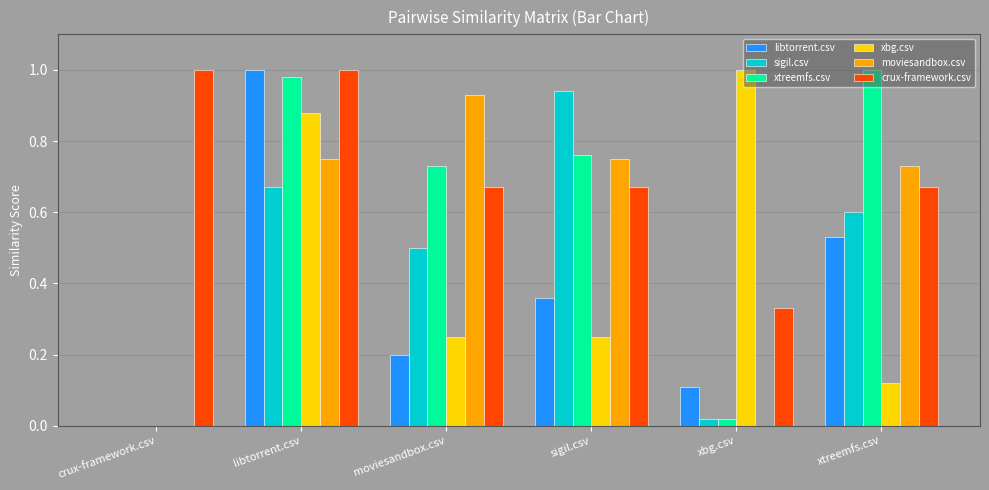

The crux-framework.csv series shows 1.0 at moviesandbox.csv. True or false?

False